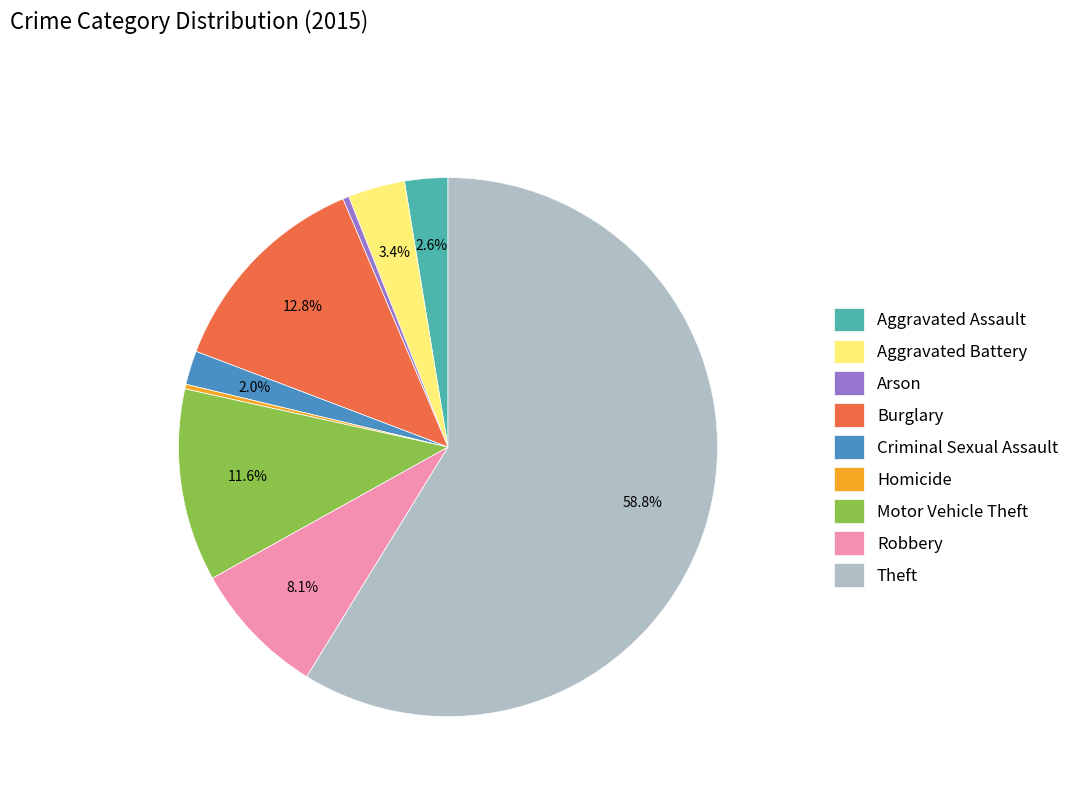

Combined, what portion of the pie is Burglary and Motor Vehicle Theft?

24.4%